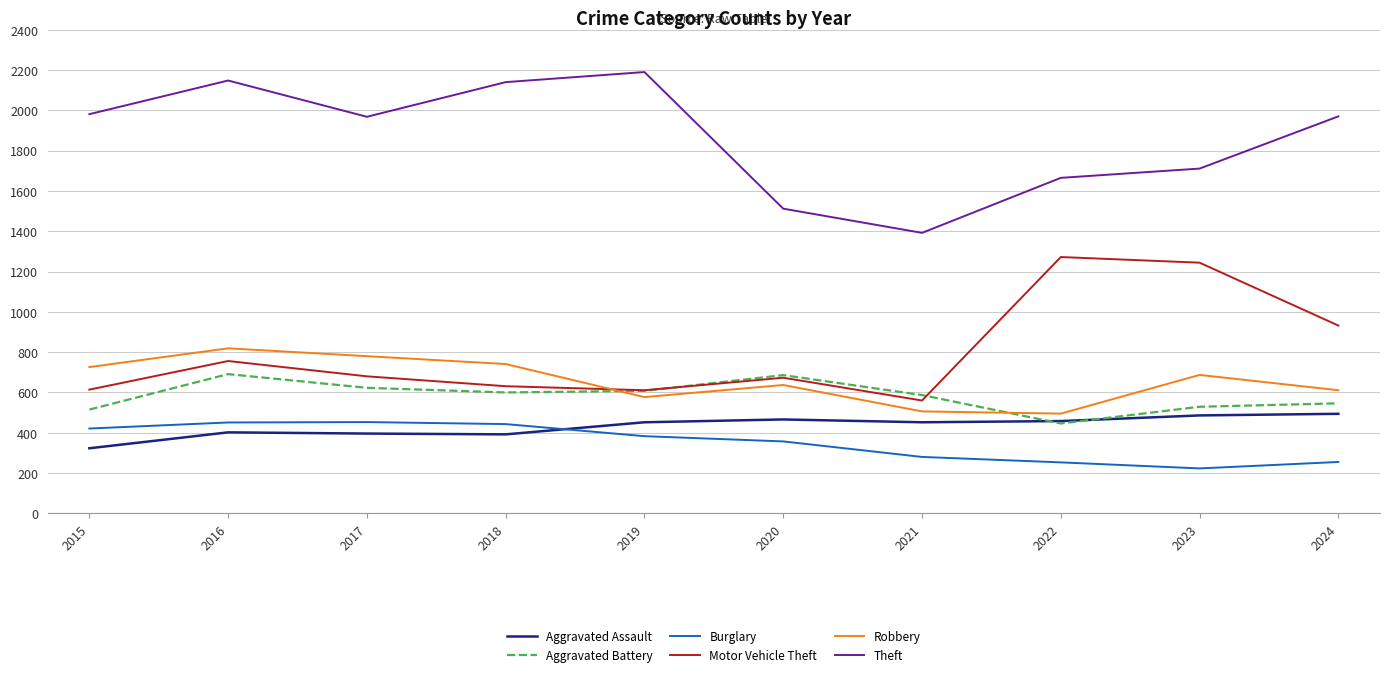

What are all the series names shown in the legend?

Aggravated Assault, Aggravated Battery, Burglary, Motor Vehicle Theft, Robbery, Theft